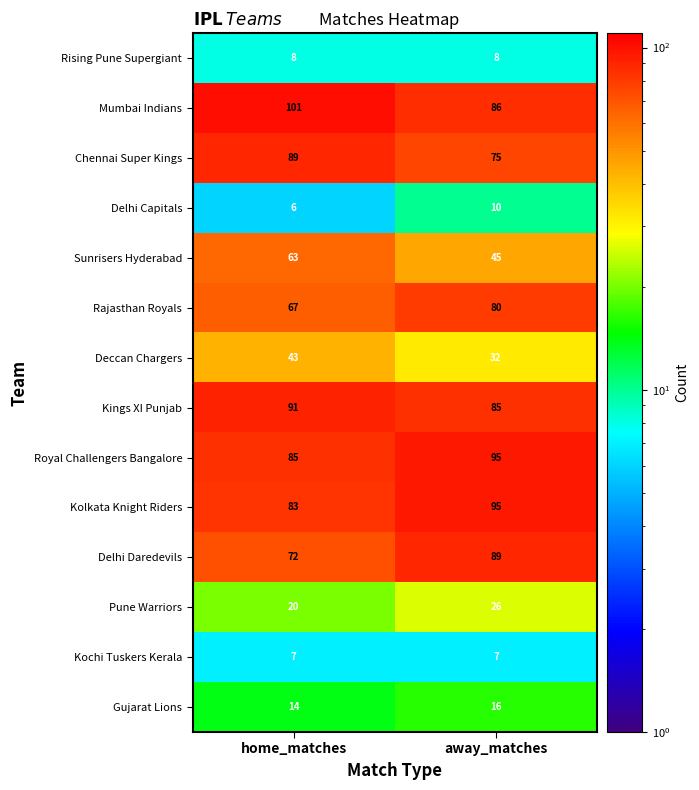

Is it true that Rajasthan Royals equals 43 at away_matches?

False